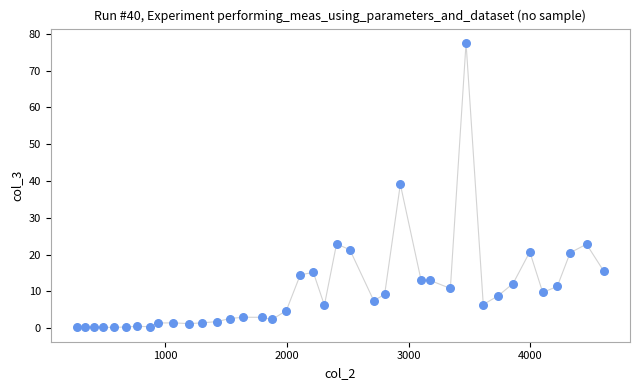

What is the range of X values (max minus min)?

4326.7